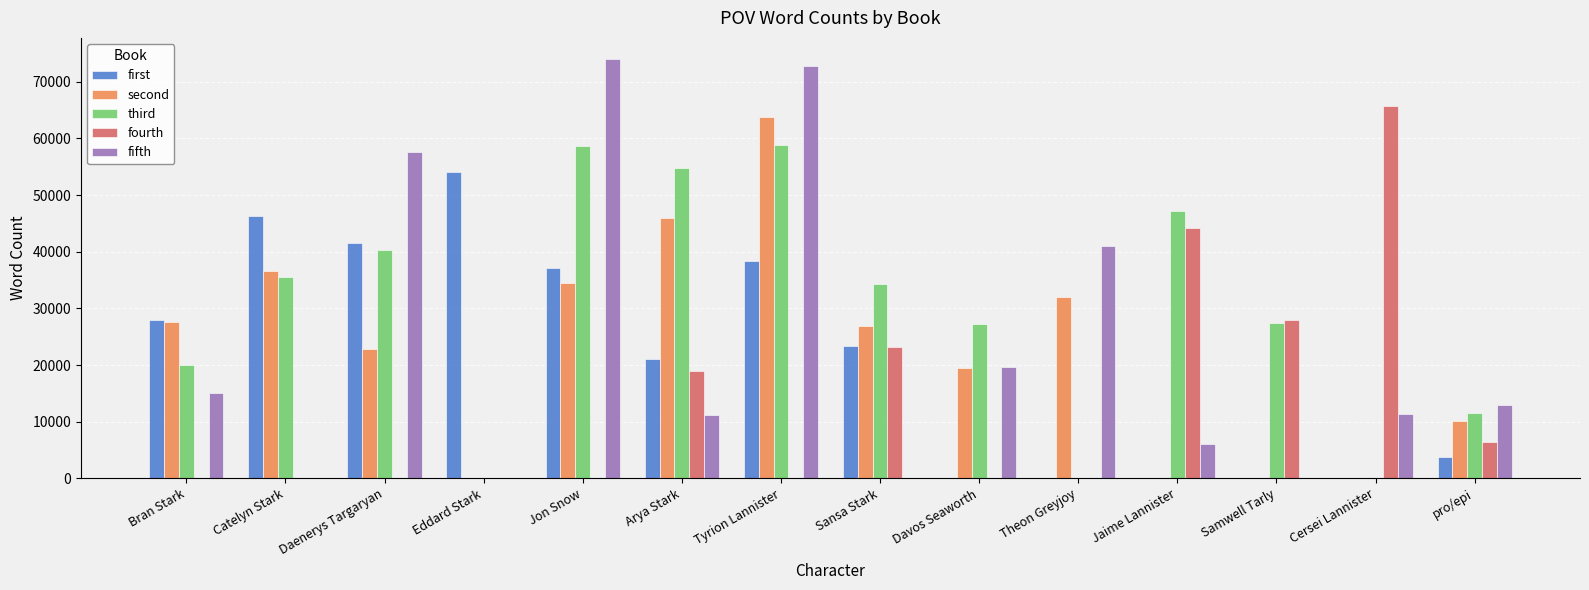

At which label is second closest to 31882?

Theon Greyjoy